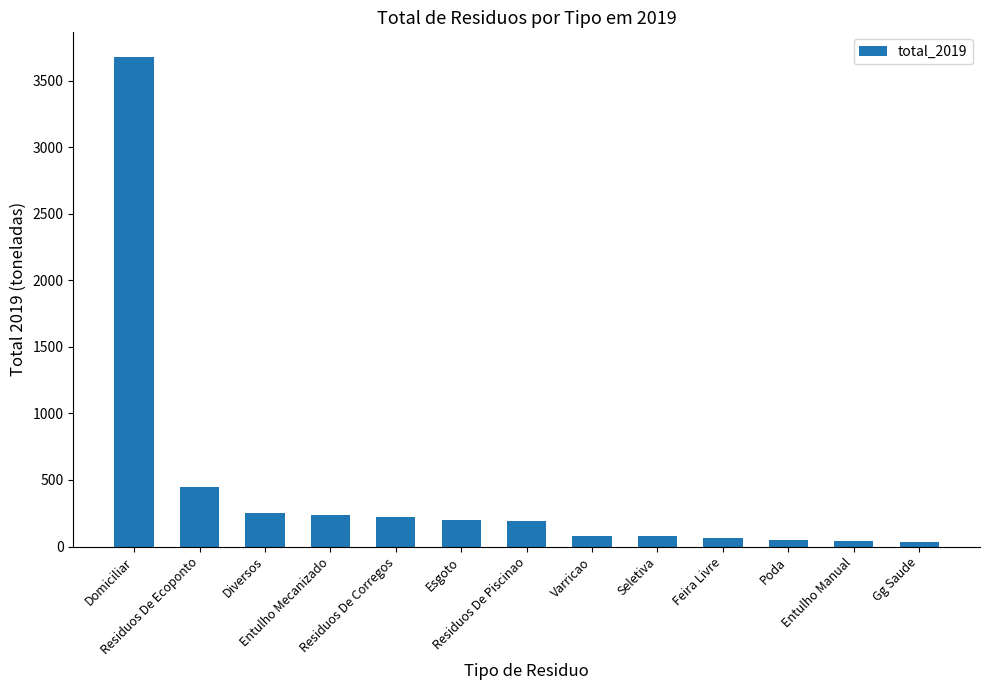

What is the maximum value shown in the chart?

3680.1